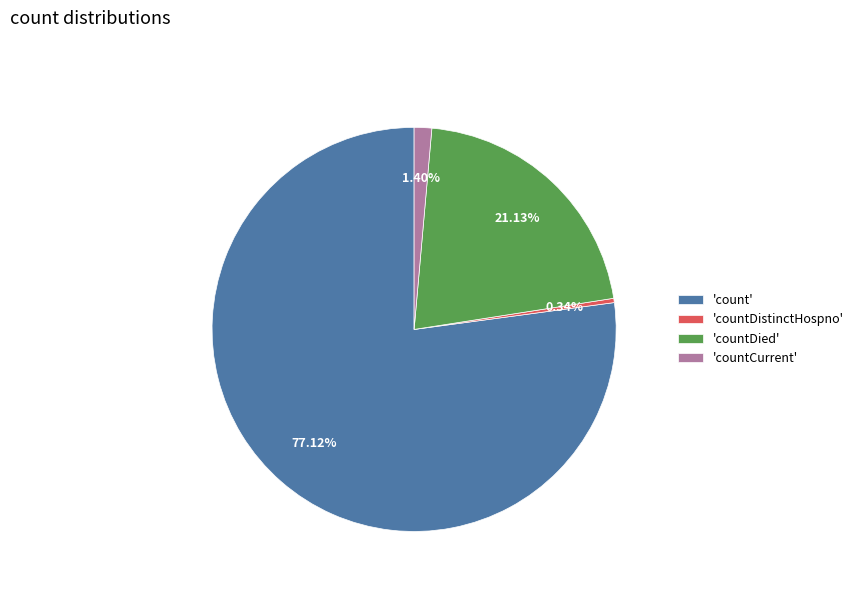

Count the number of slices in the pie.

4